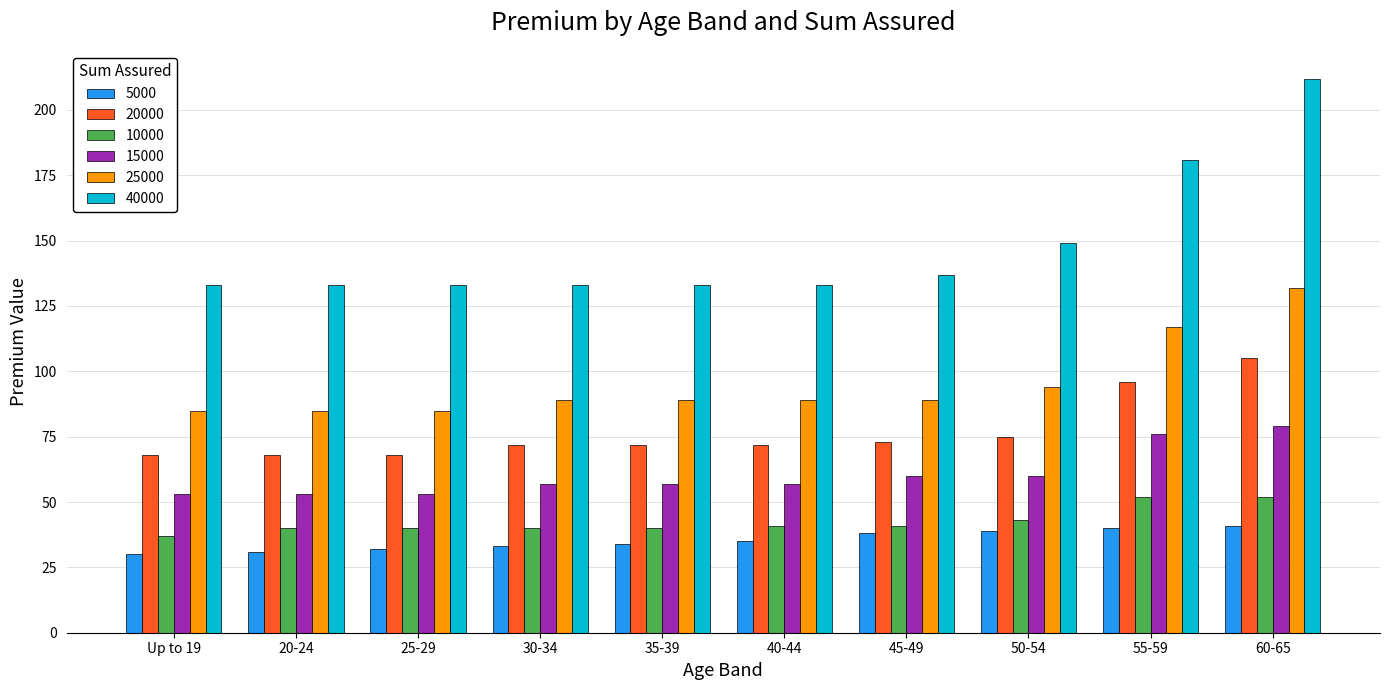

Is the value of 15000 at 55-59 greater than the value of 25000 at 45-49?

No